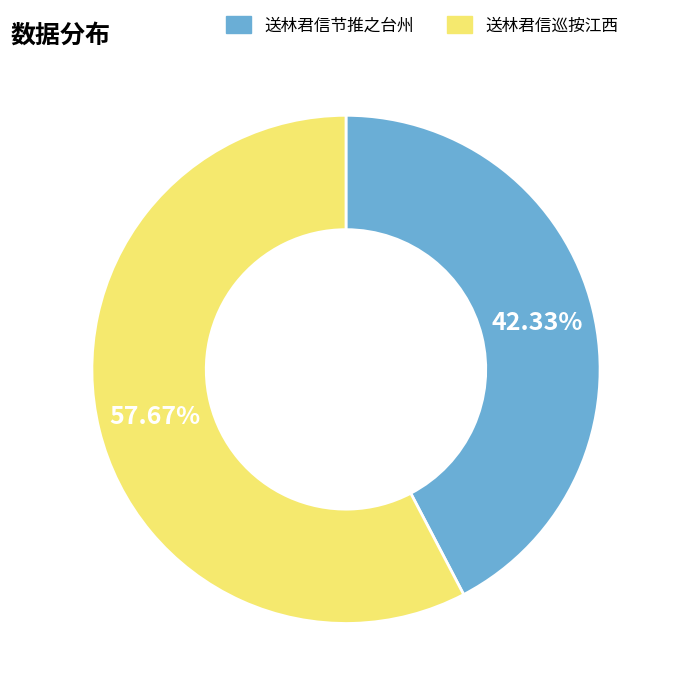

To the nearest percent, what is the difference between the largest and smallest slice percentages?

15%